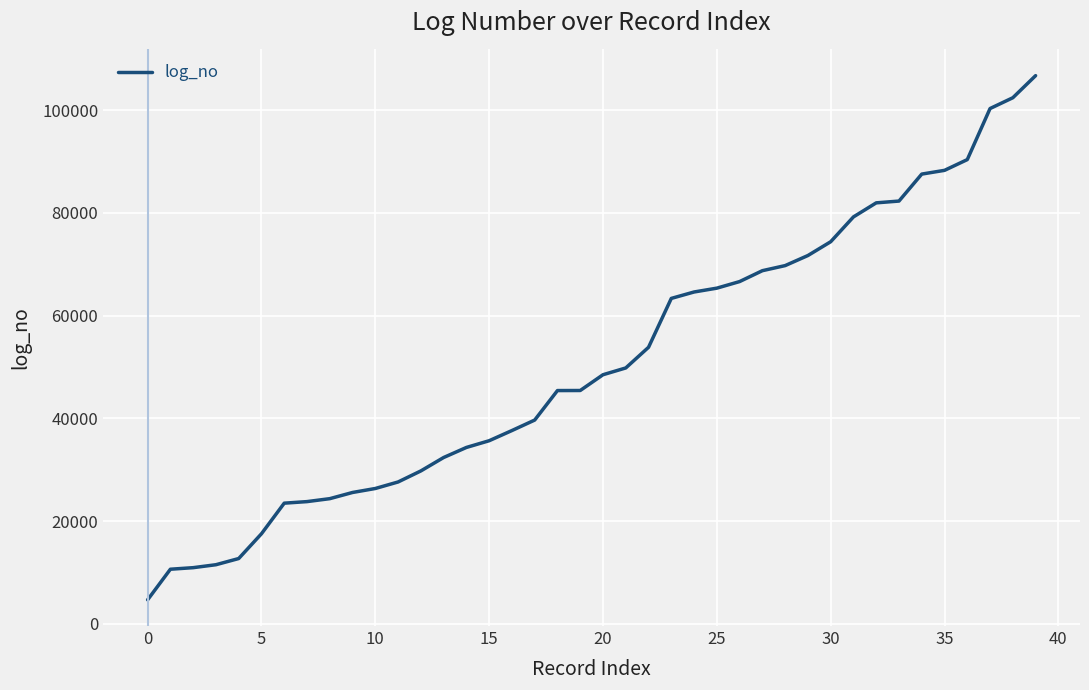

What is the difference between the maximum and minimum values?

102051